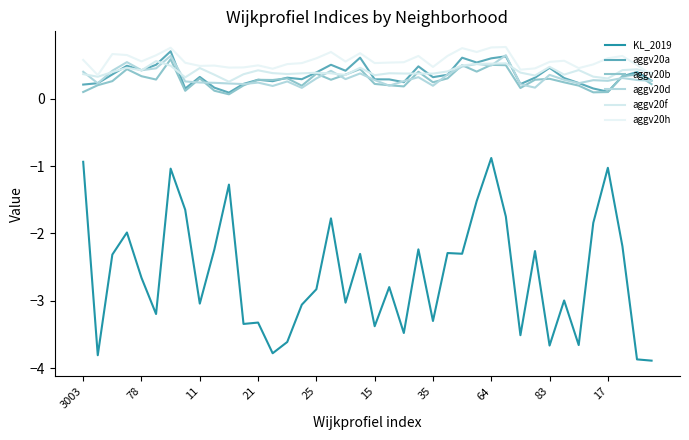

List the series in order of their peak value, highest first.

aggv20h, aggv20a, aggv20d, aggv20b, aggv20f, KL_2019